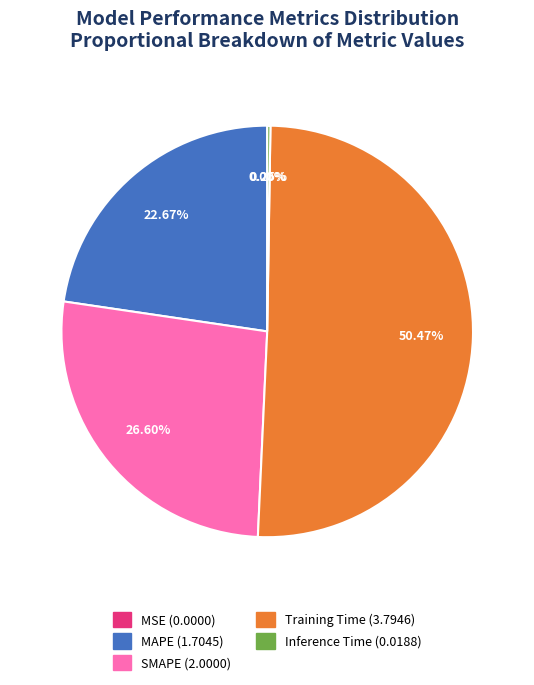

To the nearest percent, what is the average slice percentage?

20%